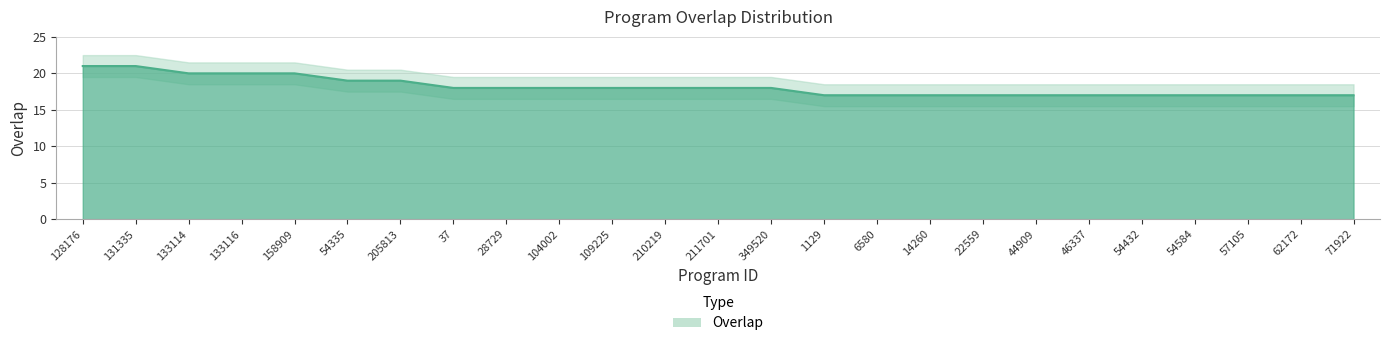

Does the chart display data point markers on the line(s)?

No